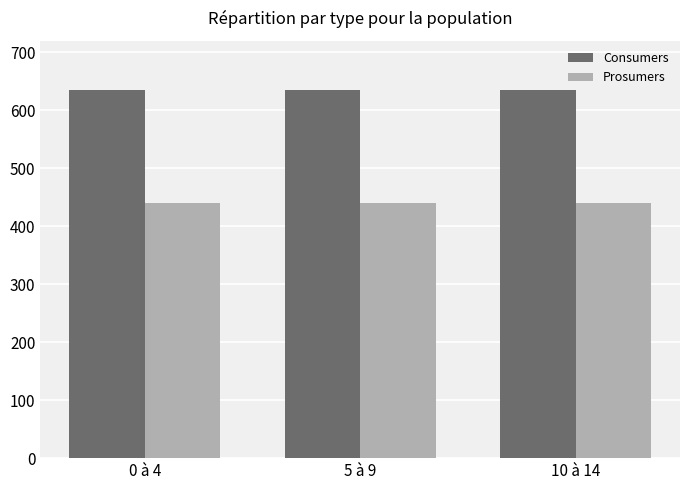

Reading left to right, extract all data points from this chart.

Consumers: 0 à 4=635	5 à 9=635	10 à 14=635
Prosumers: 0 à 4=440	5 à 9=440	10 à 14=440